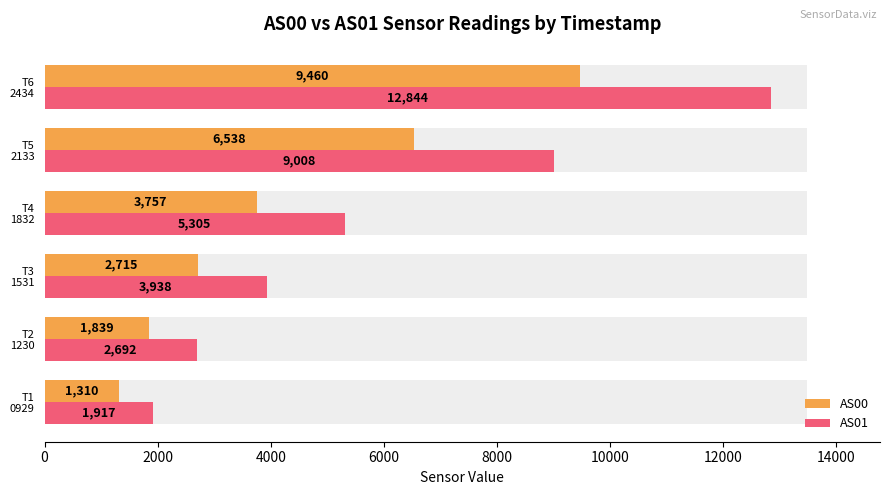

What is the difference between the second highest and minimum values in the AS00 series?

5228